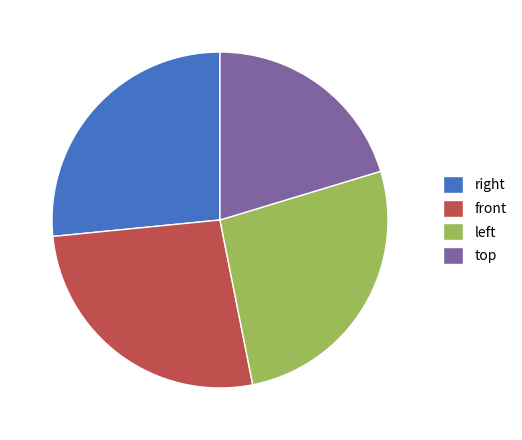

The front slice represents 27% of the pie. True or false?

True